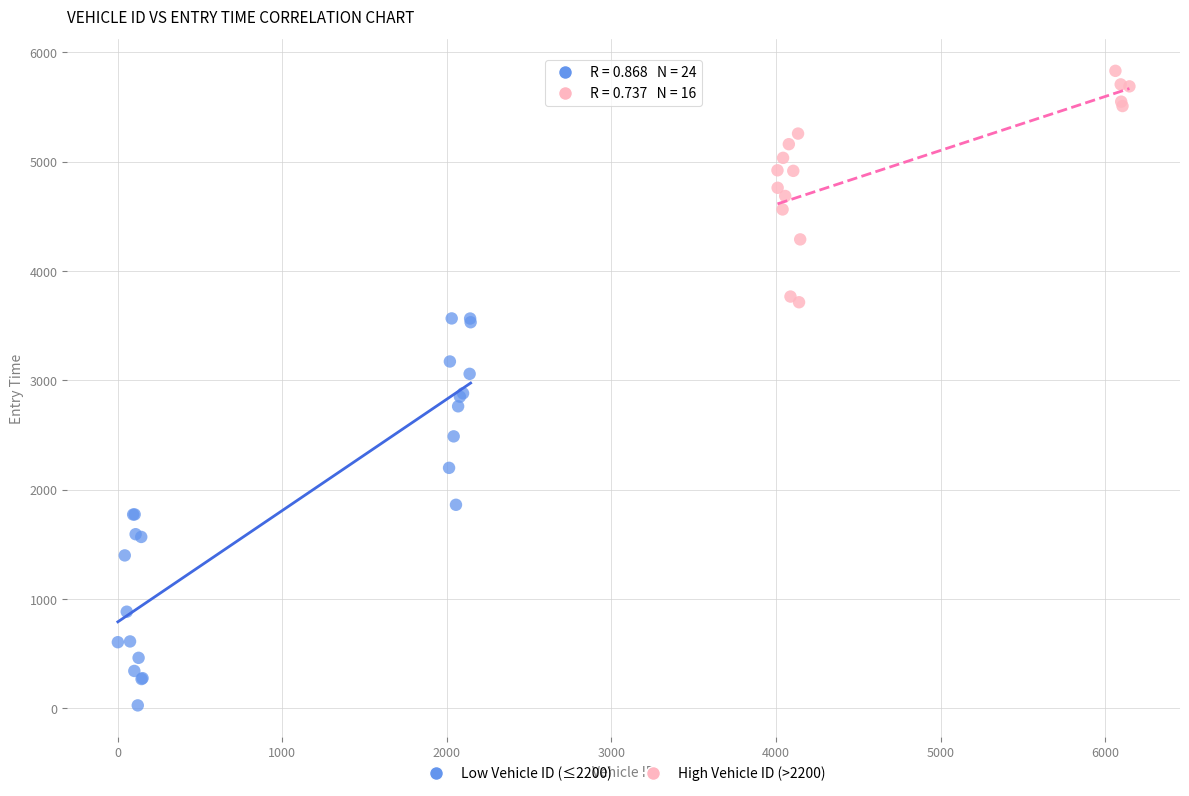

Which series contains the lowest Y value?

Low Vehicle ID (≤2200)